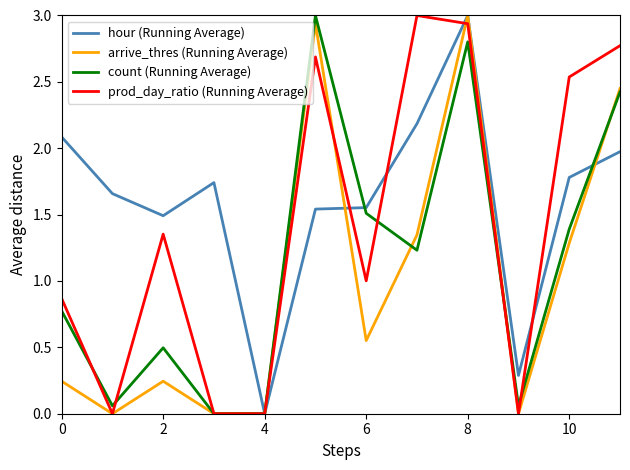

Rank the series by their average value, from highest to lowest.

hour (Running Average), prod_day_ratio (Running Average), count (Running Average), arrive_thres (Running Average)